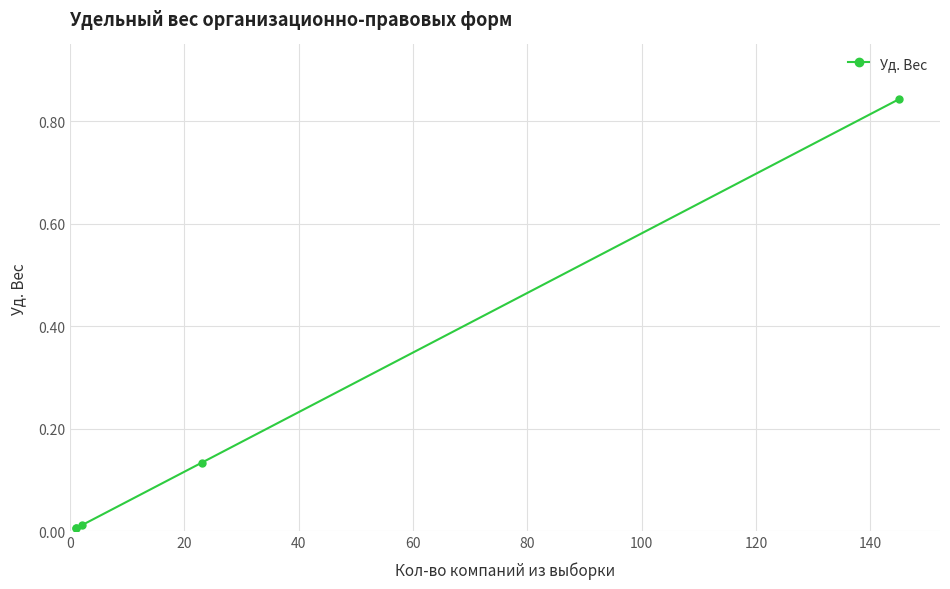

True or false: the data shows 0.0 at 60.

False